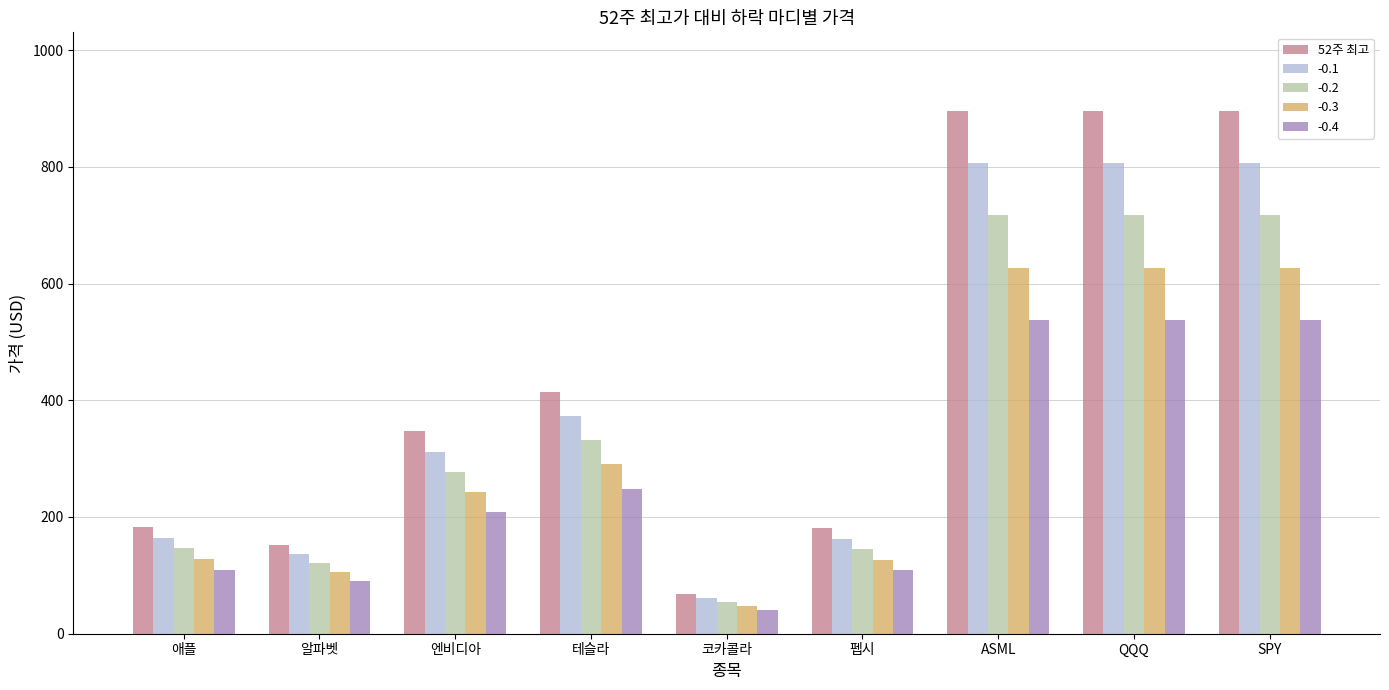

Where is -0.1 nearest to the value 433?

테슬라